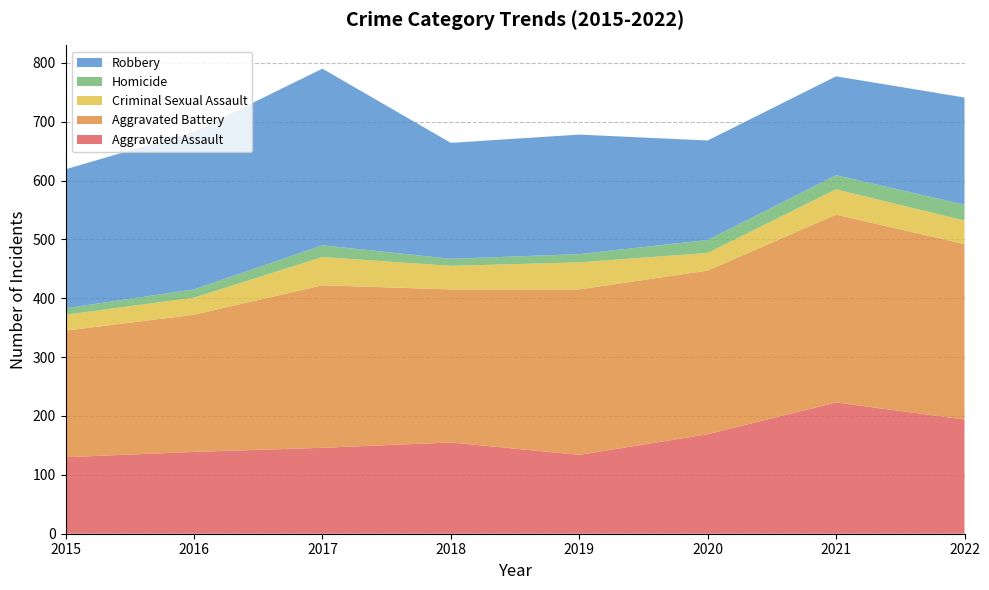

Reading left to right, list all the values displayed in this chart.

Aggravated Assault: 2015=130	2016=139	2017=146	2018=155	2019=134	2020=169	2021=223	2022=194
Aggravated Battery: 2015=215	2016=233	2017=276	2018=260	2019=281	2020=278	2021=319	2022=298
Criminal Sexual Assault: 2015=27	2016=29	2017=48	2018=40	2019=46	2020=30	2021=43	2022=40
Homicide: 2015=11	2016=14	2017=20	2018=12	2019=14	2020=22	2021=24	2022=27
Robbery: 2015=236	2016=268	2017=300	2018=197	2019=203	2020=169	2021=168	2022=182